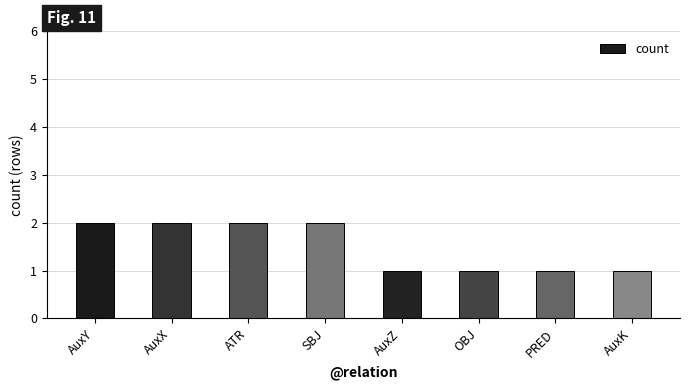

What is the greatest value displayed?

2